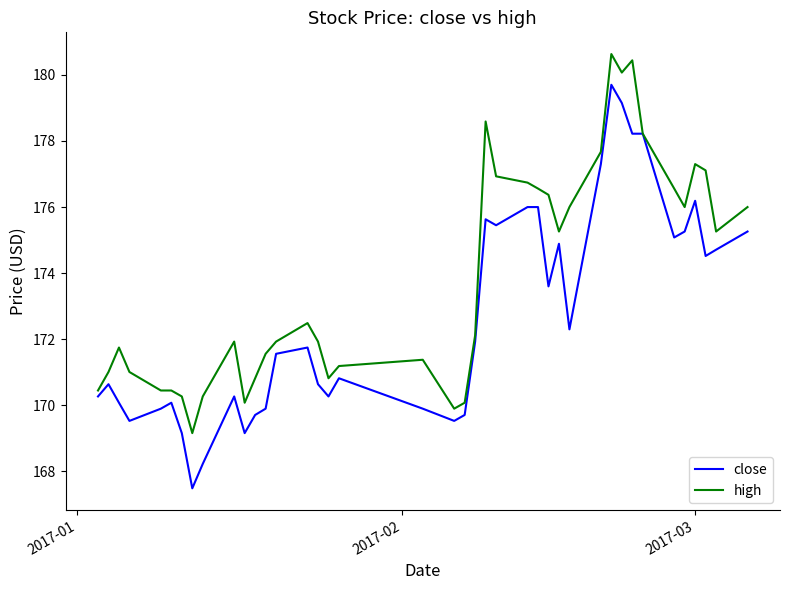

List the series in order of their peak value, highest first.

high, close